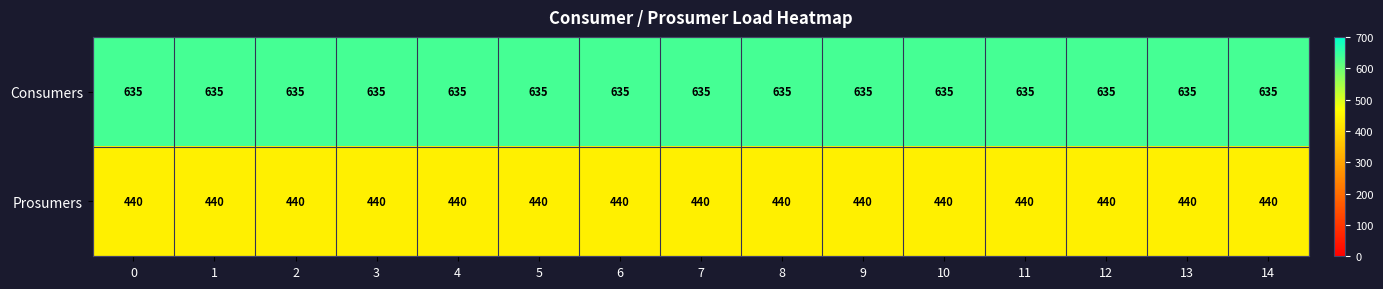

What is the average value of the Prosumers series?

440